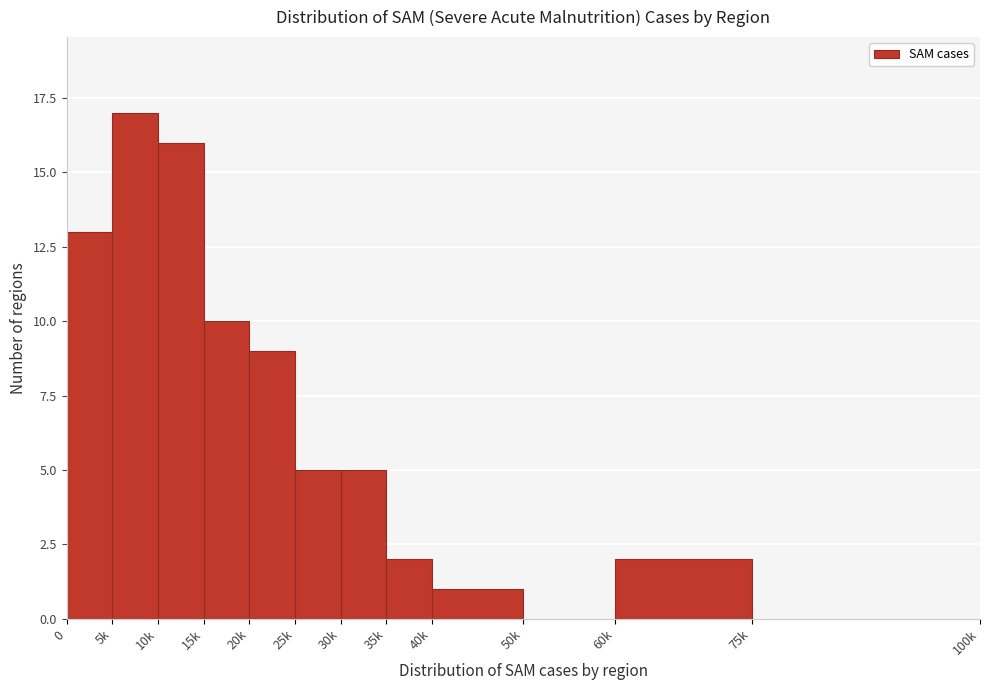

Reading left to right, list all the values displayed in this chart.

0=13	5k=17	10k=16	15k=10	20k=9	25k=5	30k=5	35k=2	40k=1	50k=0	60k=2	75k=0